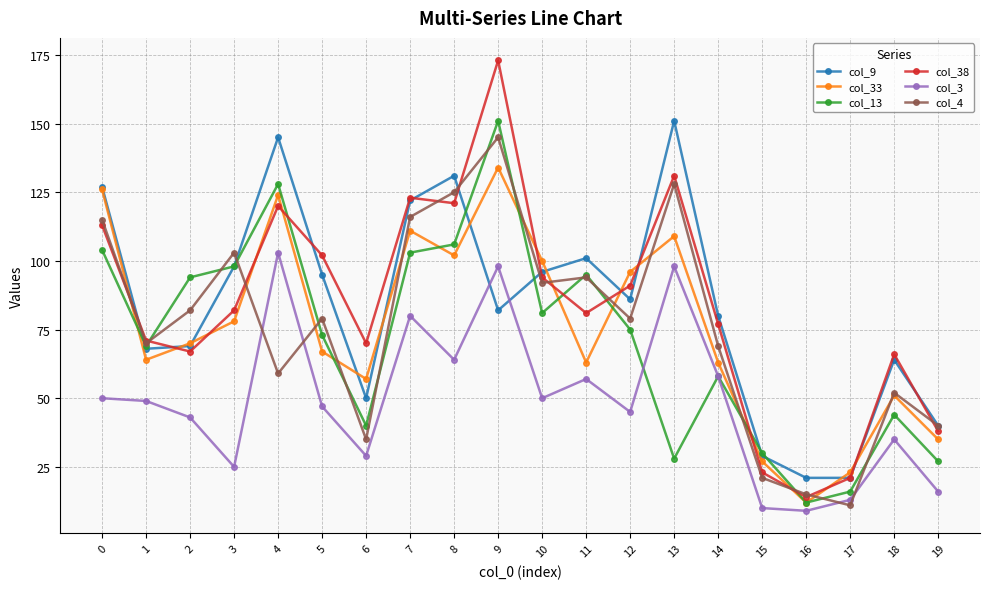

Which series has the largest range (max minus min)?

col_38